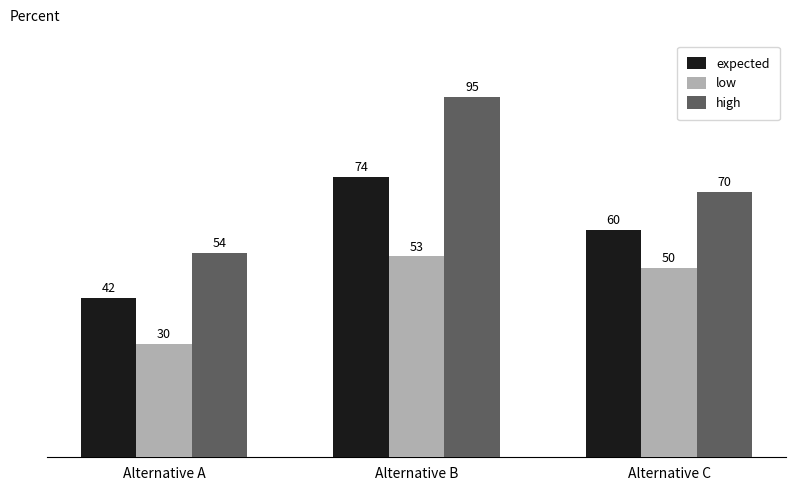

What is the sum of all low values?

133